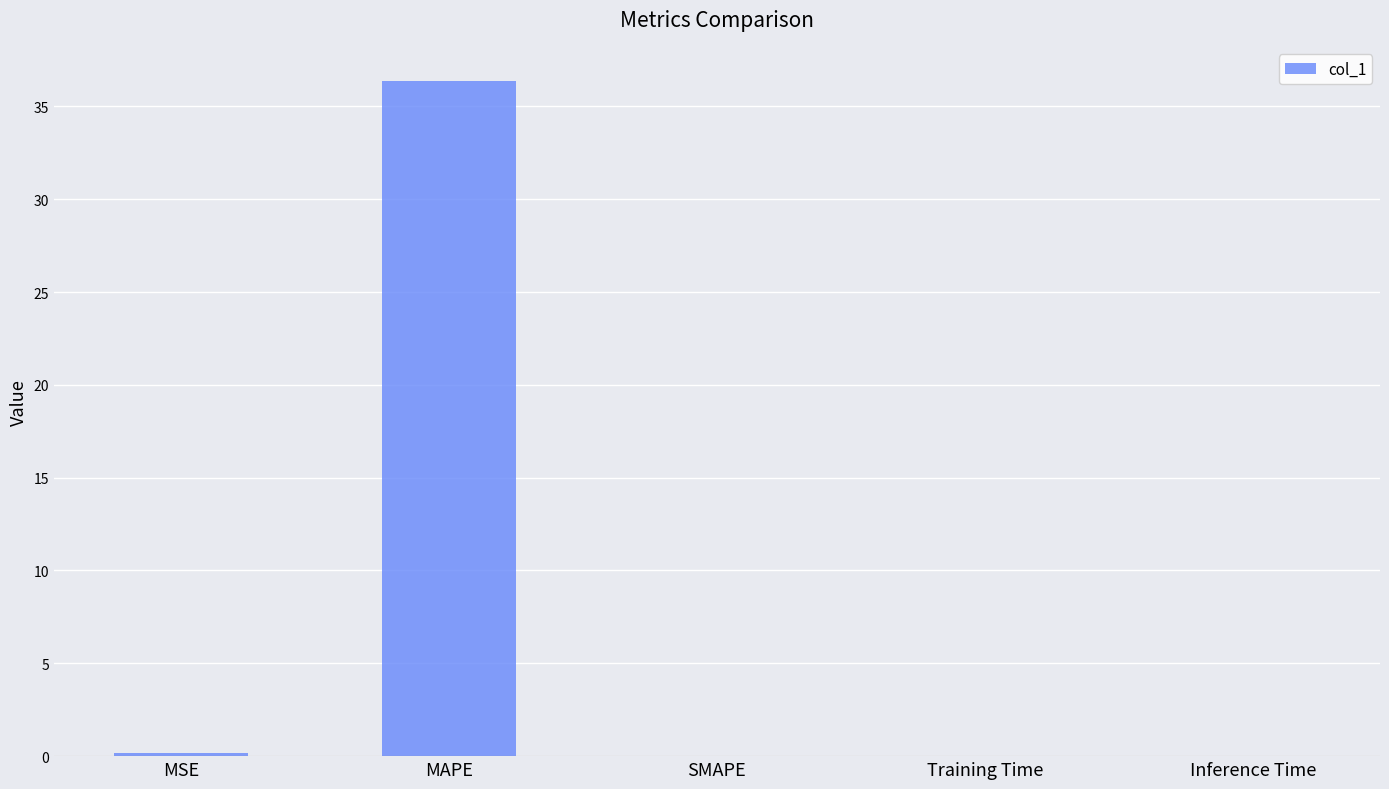

What is the approximate value at MAPE?

36.4